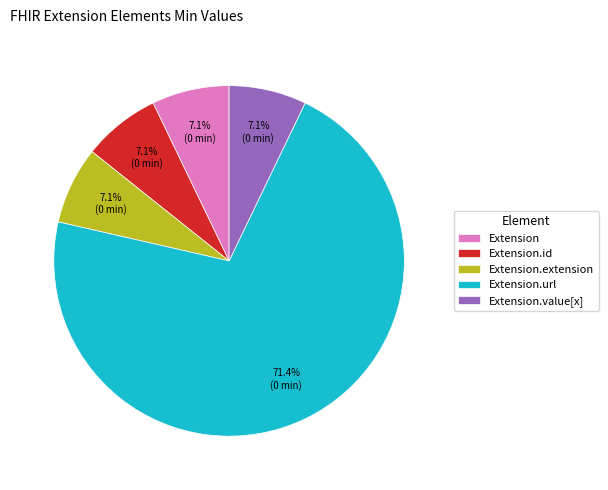

Count the number of slices in the pie.

5